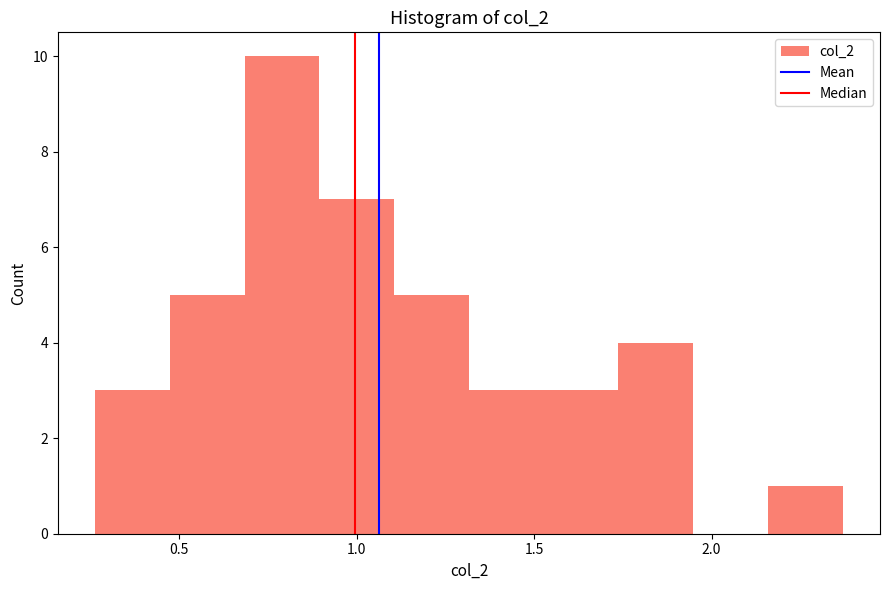

Reading left to right, list every bar in this chart as the range it spans on the x-axis followed by its height. Neither the bar edges nor the heights are printed on the chart, so give them approximately, as read against the axes.

0.25 to 0.45: 3
0.45 to 0.70: 5
0.70 to 0.90: 10
0.90 to 1.10: 7
1.10 to 1.30: 5
1.30 to 1.55: 3
1.55 to 1.75: 3
1.75 to 1.95: 4
1.95 to 2.15: 0
2.15 to 2.35: 1